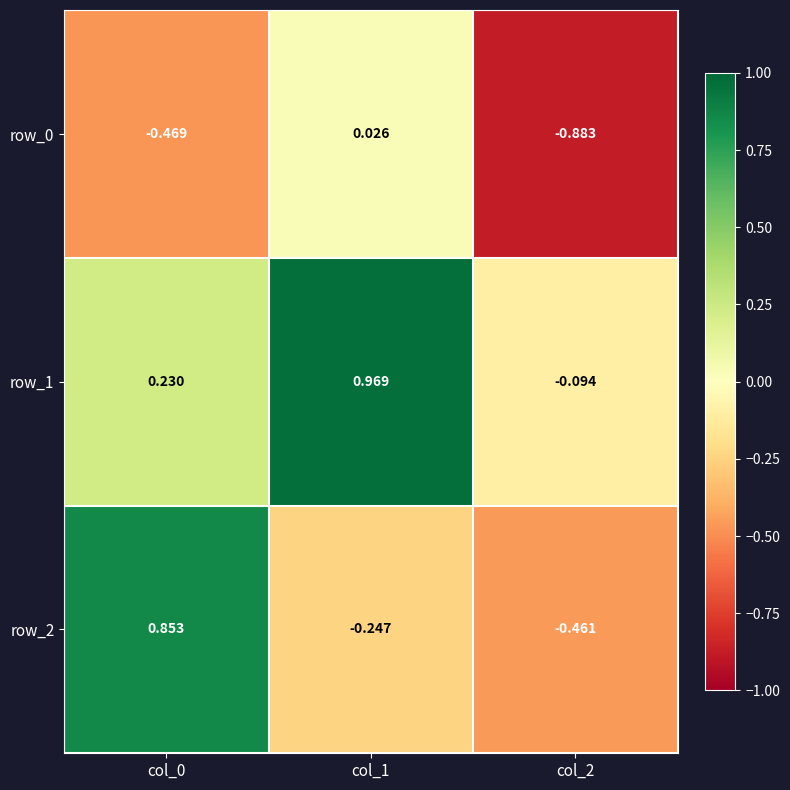

Is the value of row_2 at col_1 greater than the value of row_1 at col_0?

No